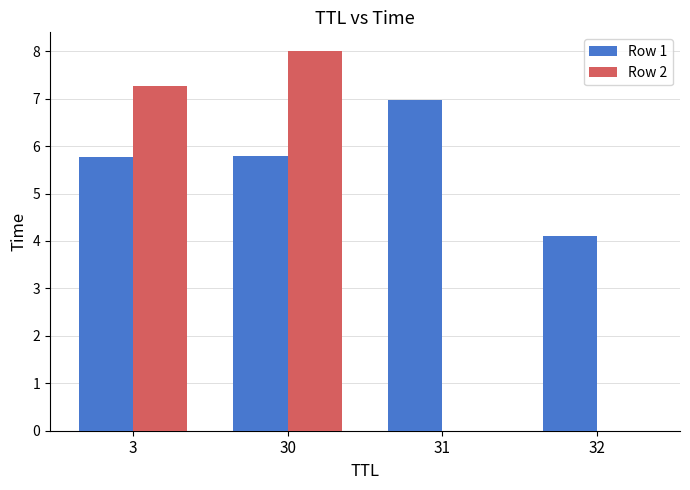

Reading left to right, list all the values displayed in this chart.

Row 1: 5.8	5.8	7.0	4.1
Row 2: 7.3	8.0	0.0	0.0